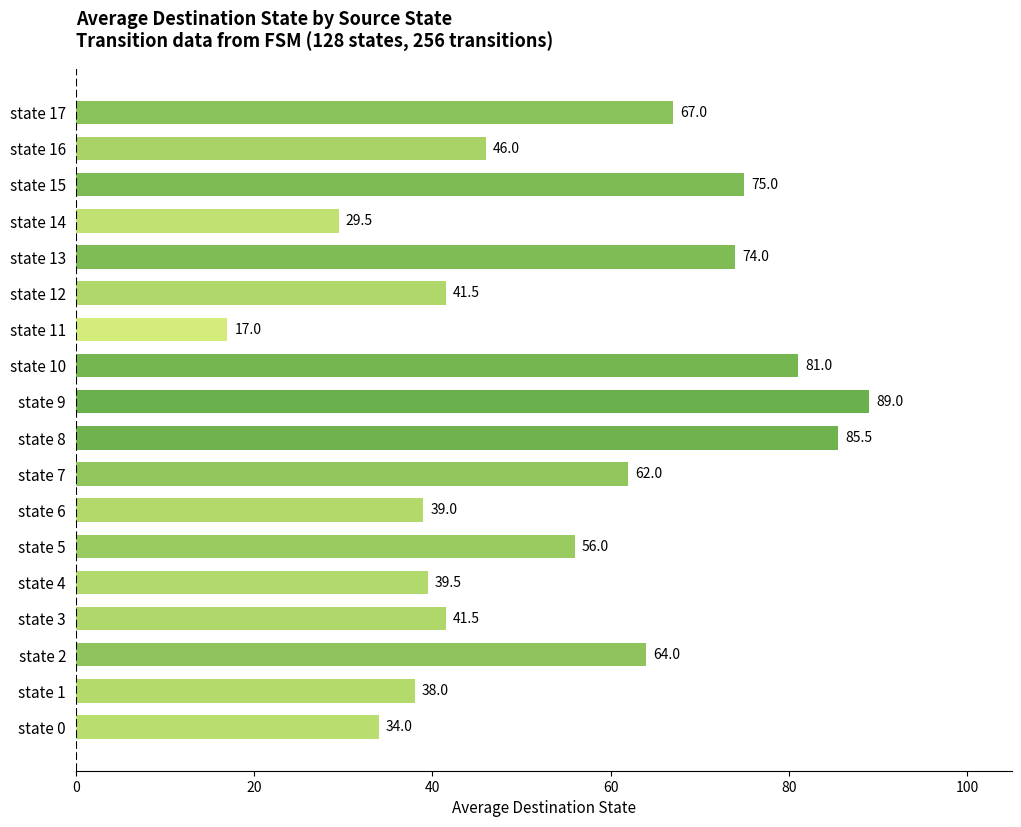

Read the value at state 14.

29.5